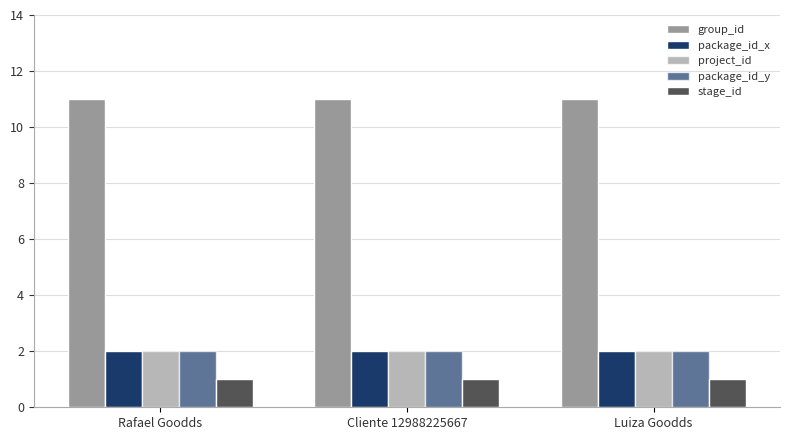

Rank the categories by stage_id value from highest to lowest.

Rafael Goodds, Cliente 12988225667, Luiza Goodds